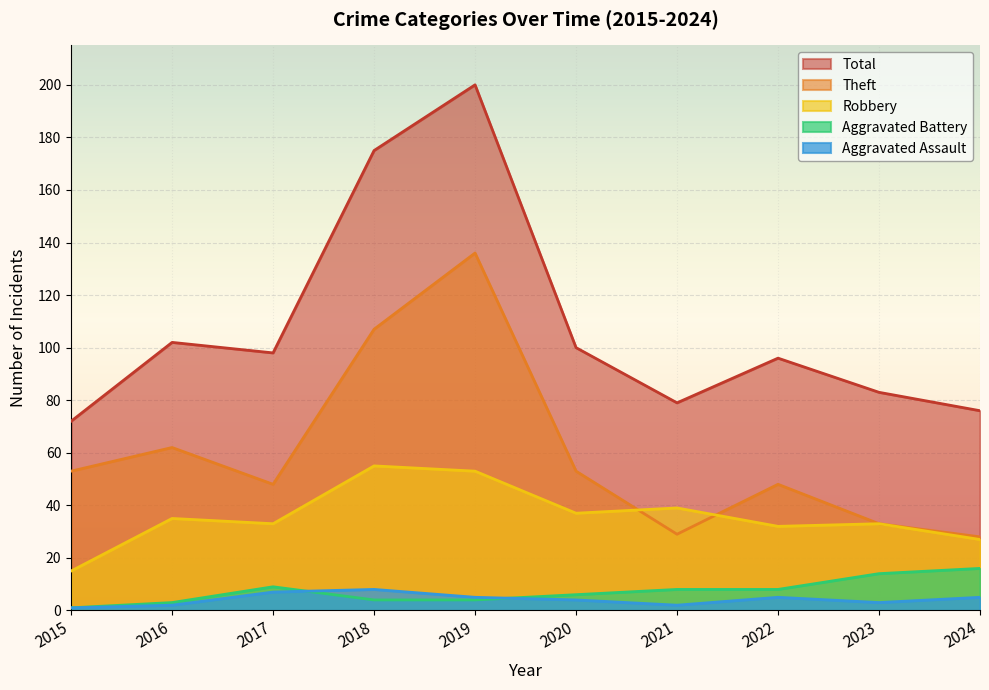

What is the difference between the maximum and minimum values in the Total series?

128